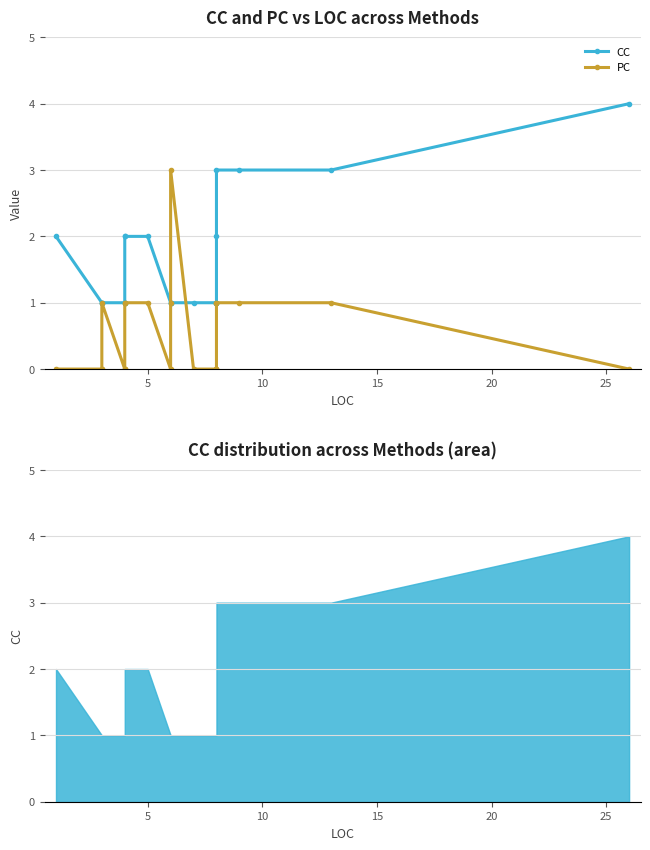

True or false: PC and CC intersect in this chart.

True